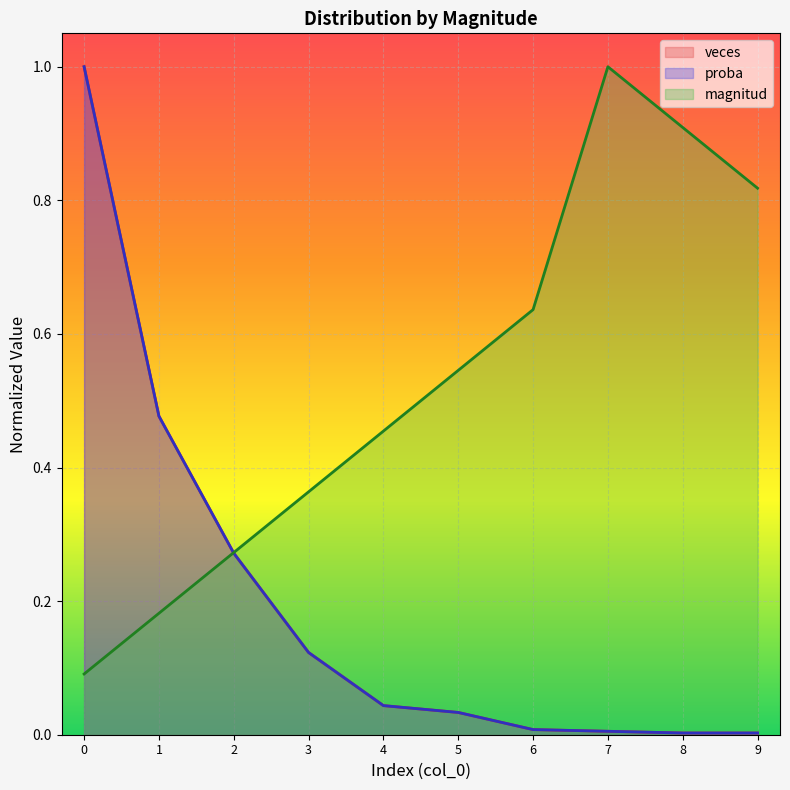

Which series has the largest total across all categories?

magnitud